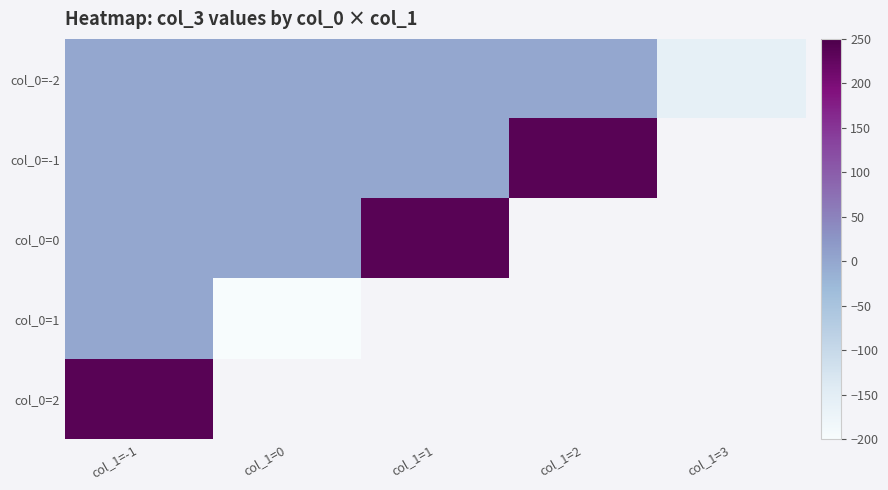

Between col_1=1 and col_1=0, which is larger?

col_1=1